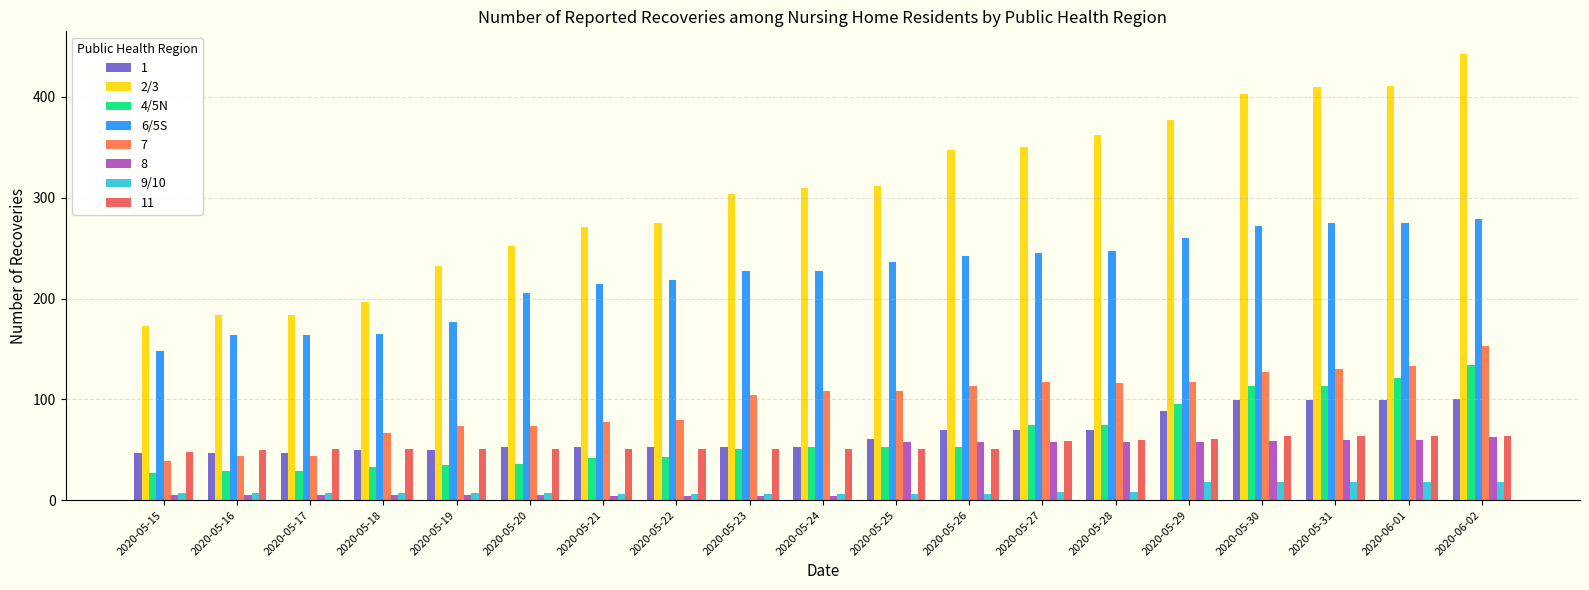

How many bars are there in total?

152